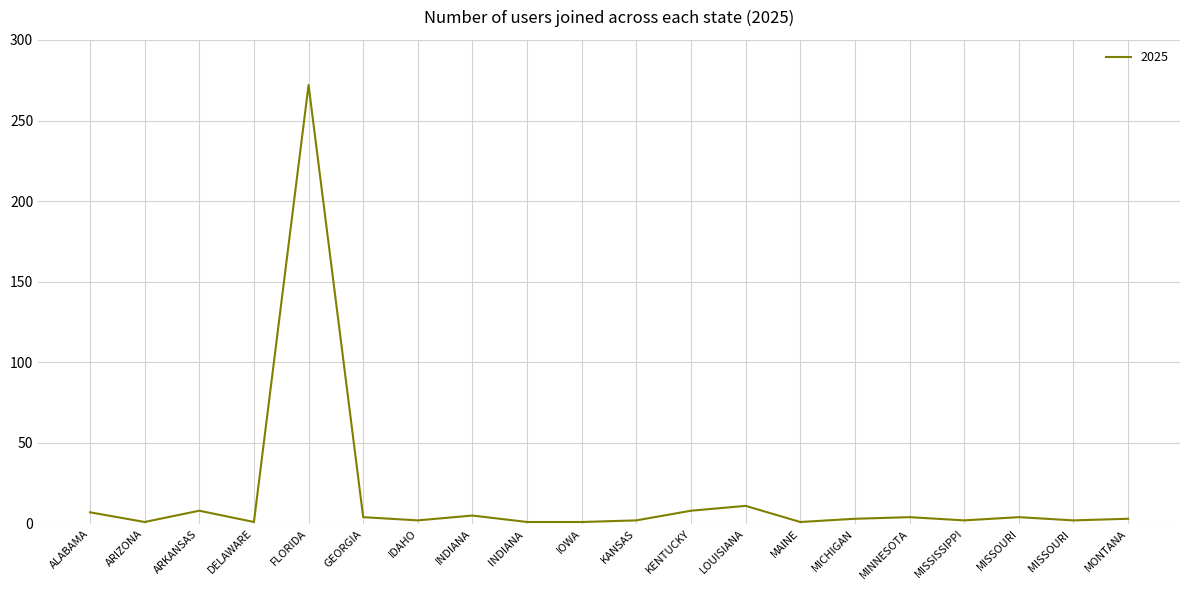

Which has a higher value, MAINE or ARKANSAS?

ARKANSAS